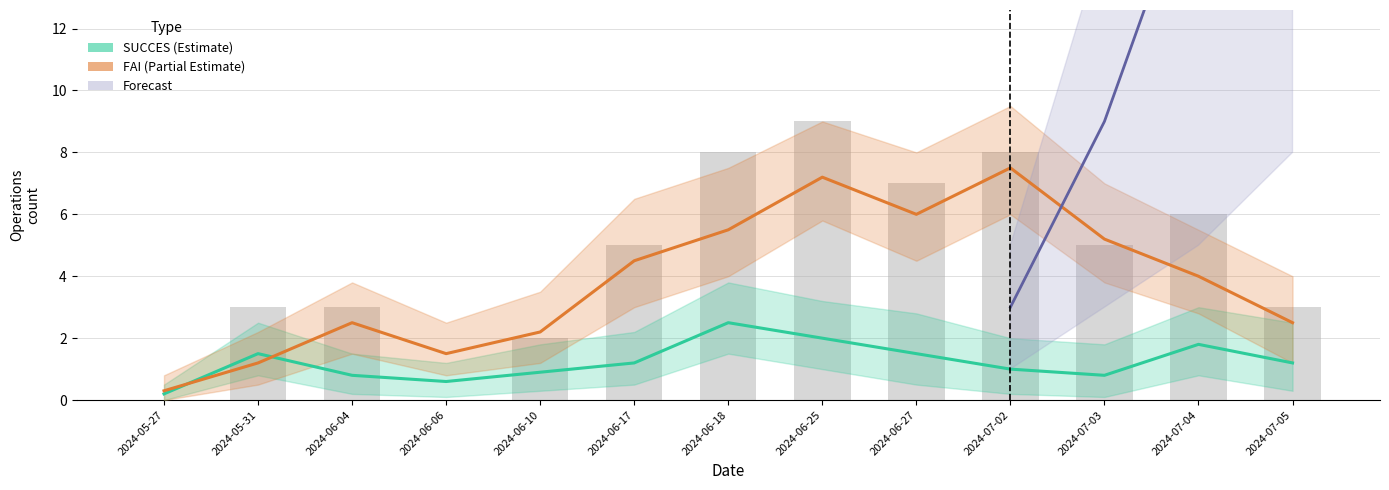

What position from the right is 2024-07-04?

2